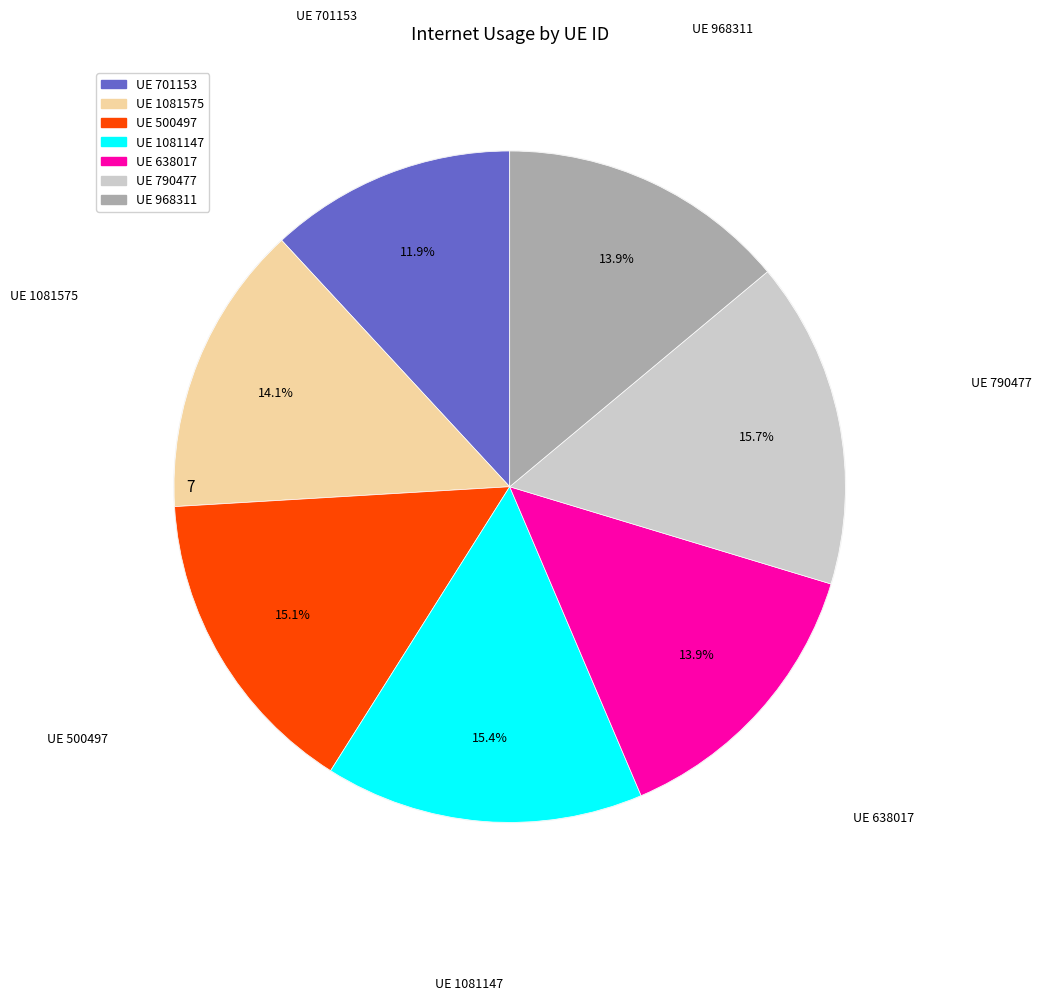

To the nearest percent, what portion does 500497 represent?

15%